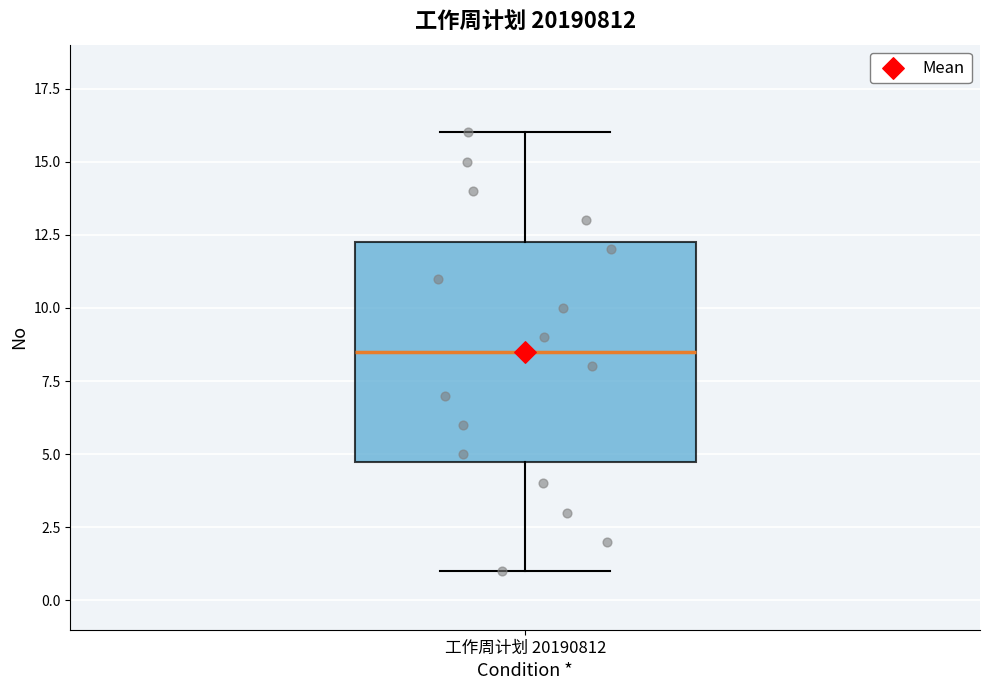

Transcribe this box plot: give where the median line is, the range the box spans, and where the two whiskers end, as read against the y-axis. The values are not printed on the chart, so give them approximately, as read against the axis.

median 8.5, box 5.0 to 12.5, whiskers 1.0 to 16.0